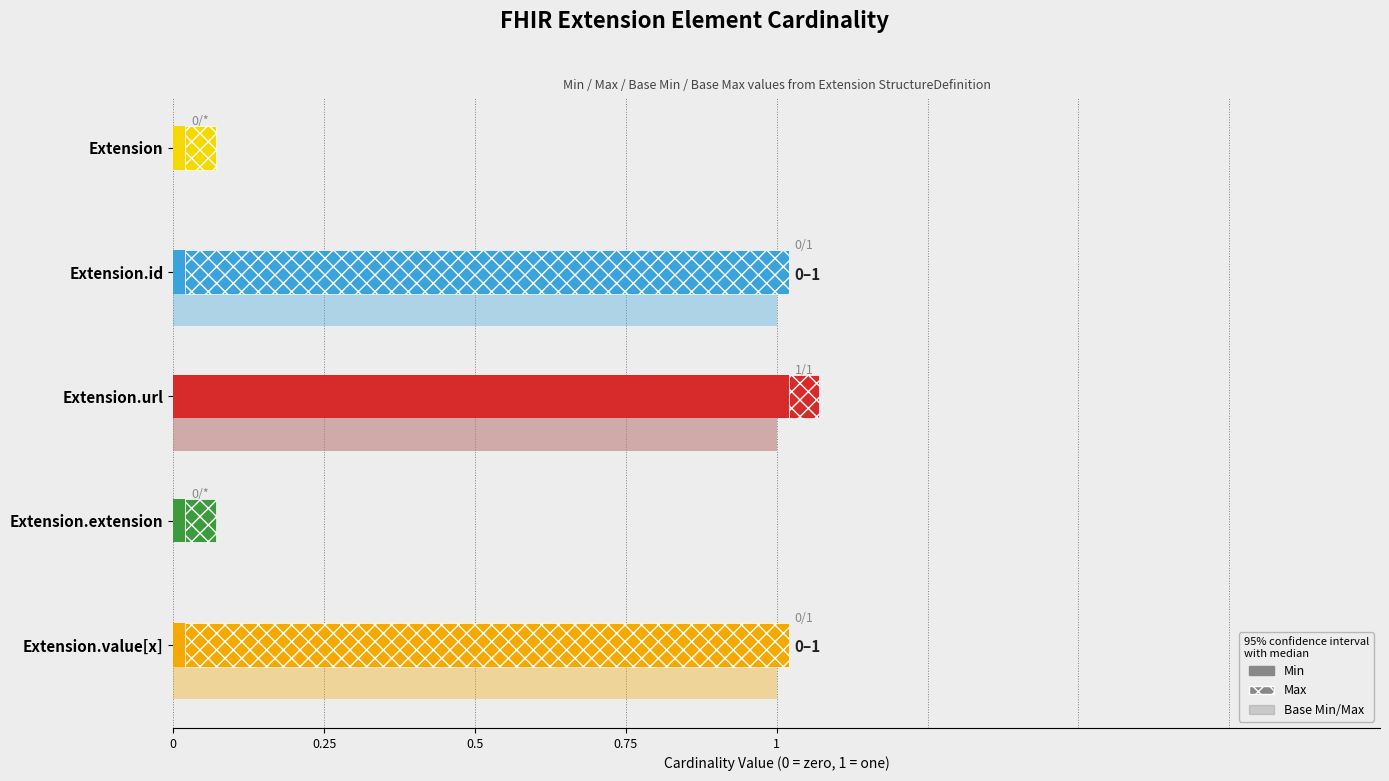

Where is Min nearest to the value 0?

Extension